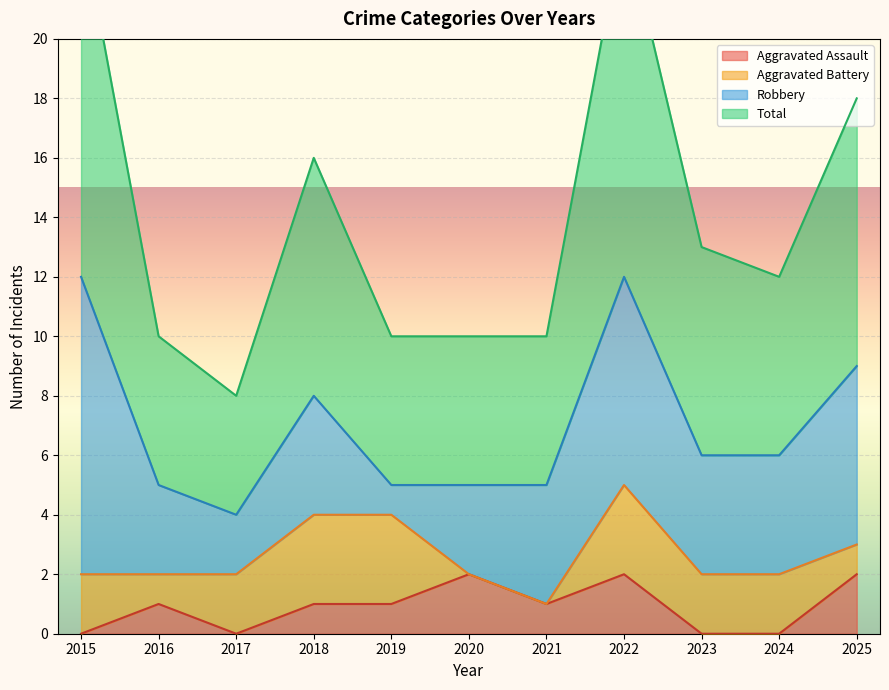

What is the difference between the highest and lowest values at 2022?

22